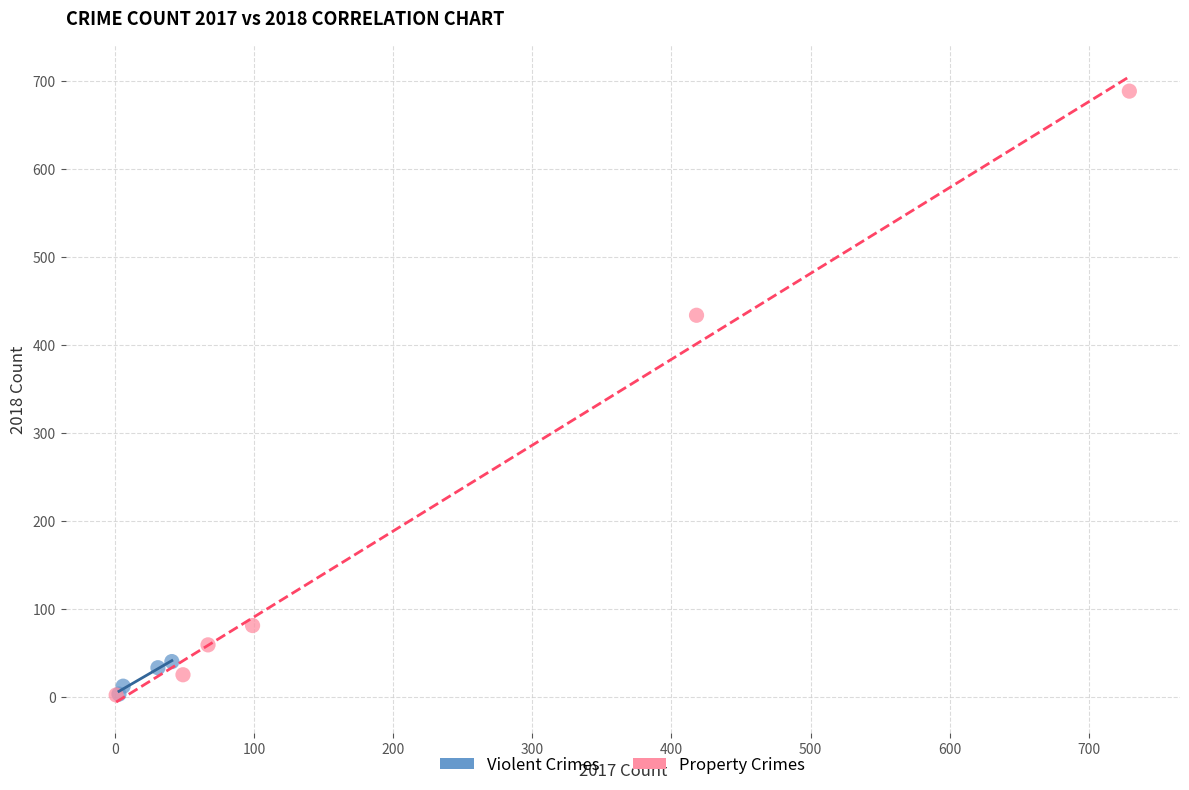

Which series has the widest spread of Y values?

Property Crimes